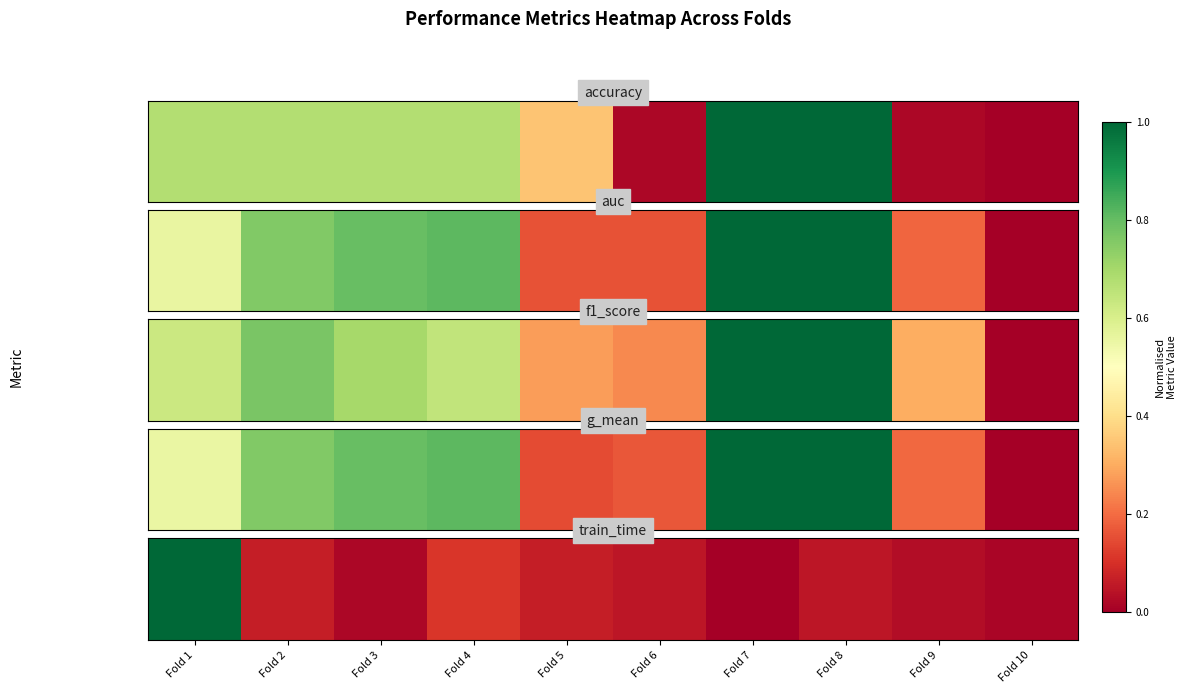

Rank the categories by value from highest to lowest.

Fold 1, Fold 4, Fold 2, Fold 5, Fold 8, Fold 6, Fold 9, Fold 3, Fold 10, Fold 7